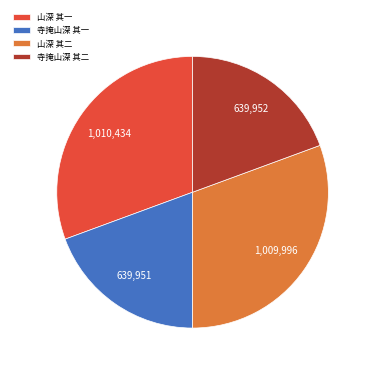

Does 寺掩山深 其二 account for over 50% of the chart?

No